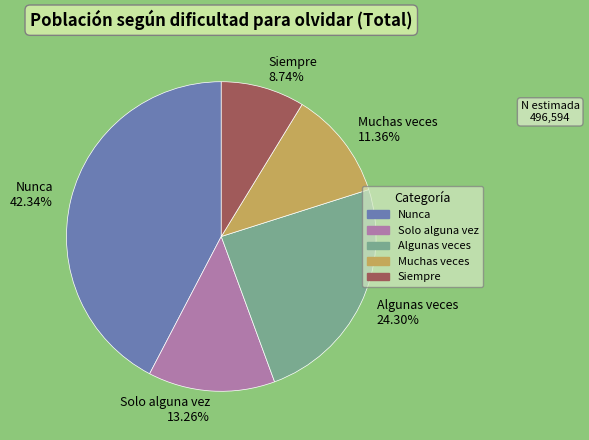

Is the sum of Solo alguna vez and Siempre greater than half?

No